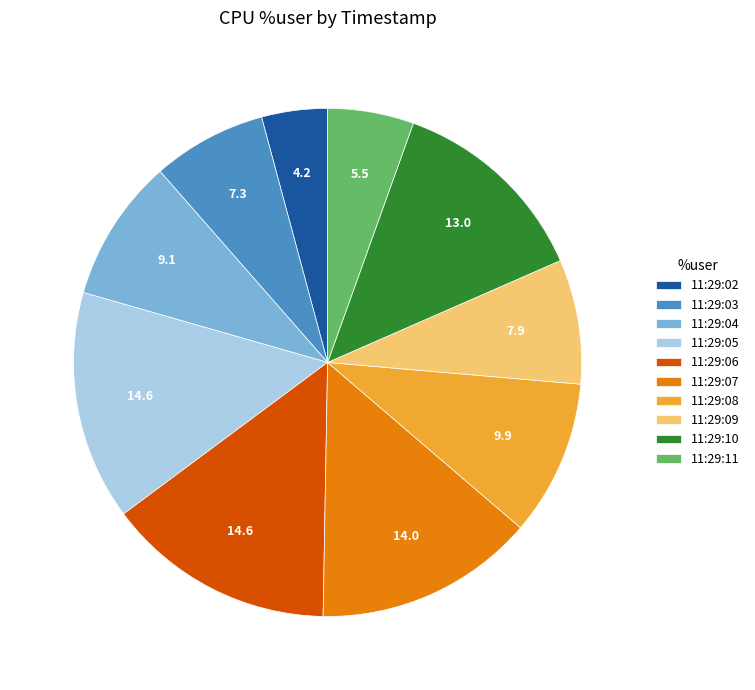

How many segments does this pie chart have?

10